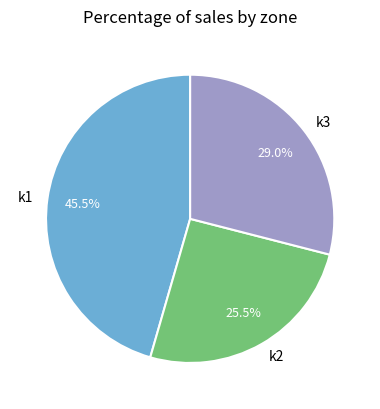

What is the smallest slice in the pie chart?

k2